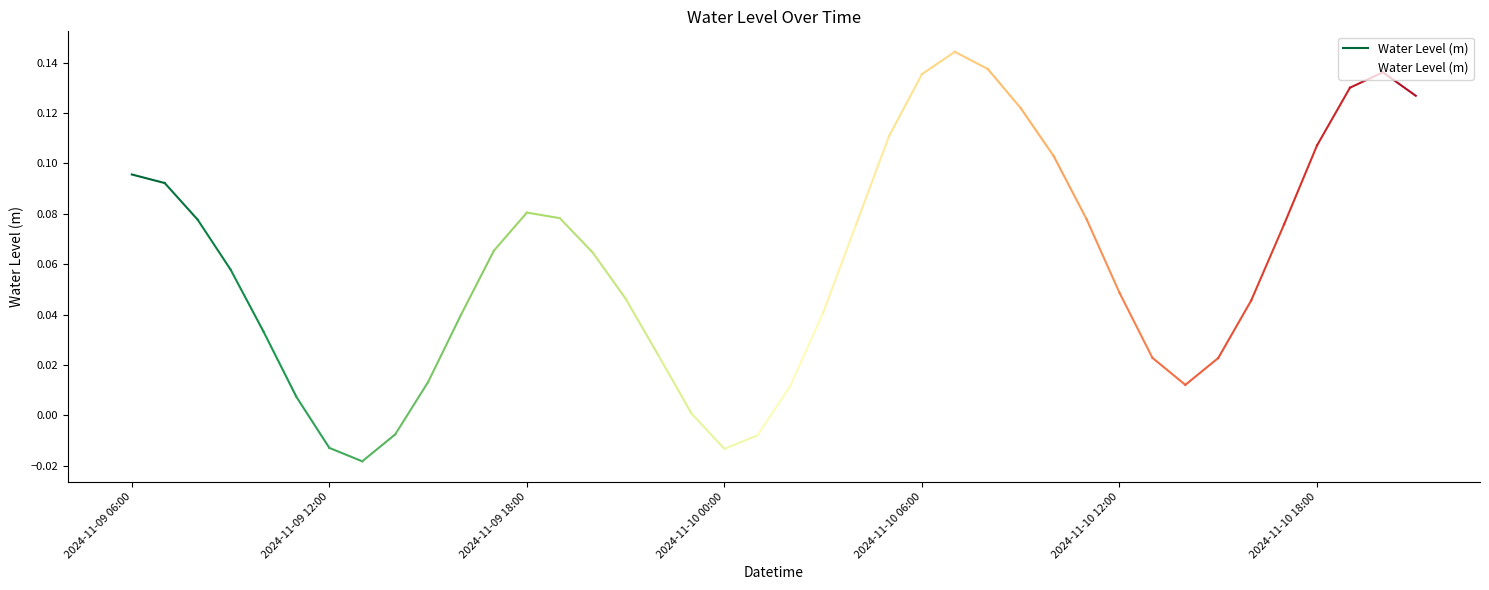

The value at 32 is 0.0. True or false?

False